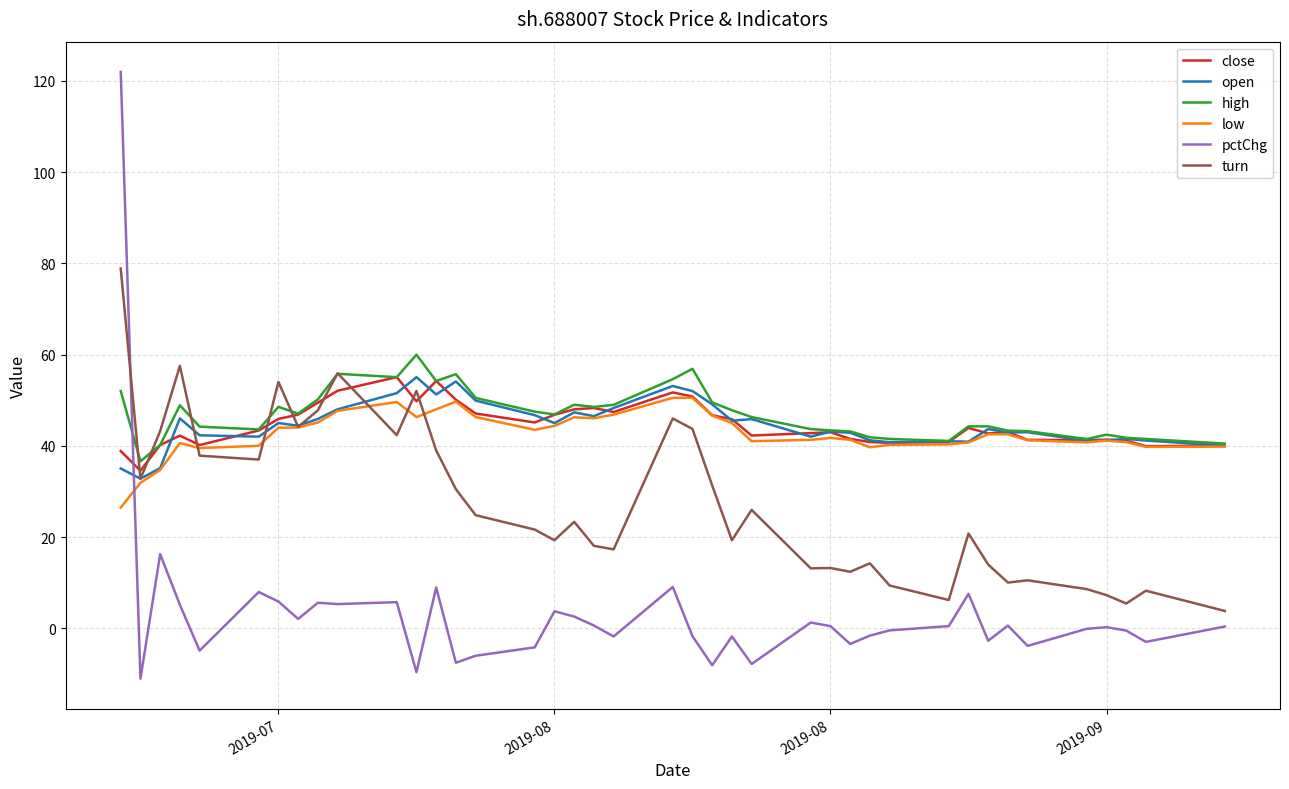

Which series has the widest spread of values?

pctChg